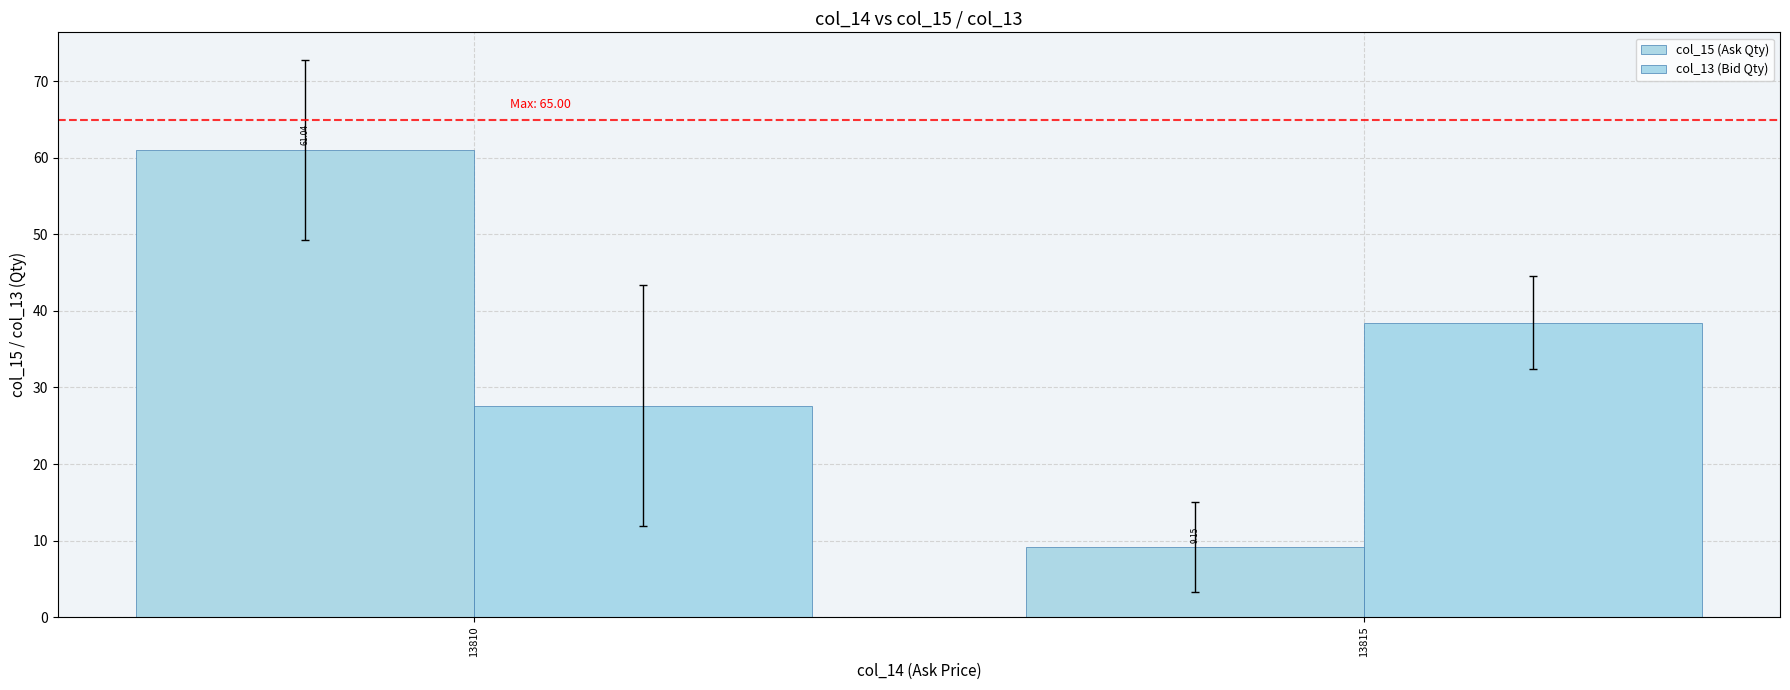

Rank the series by their maximum value, from lowest to highest.

col_13 (Bid Qty), col_15 (Ask Qty)